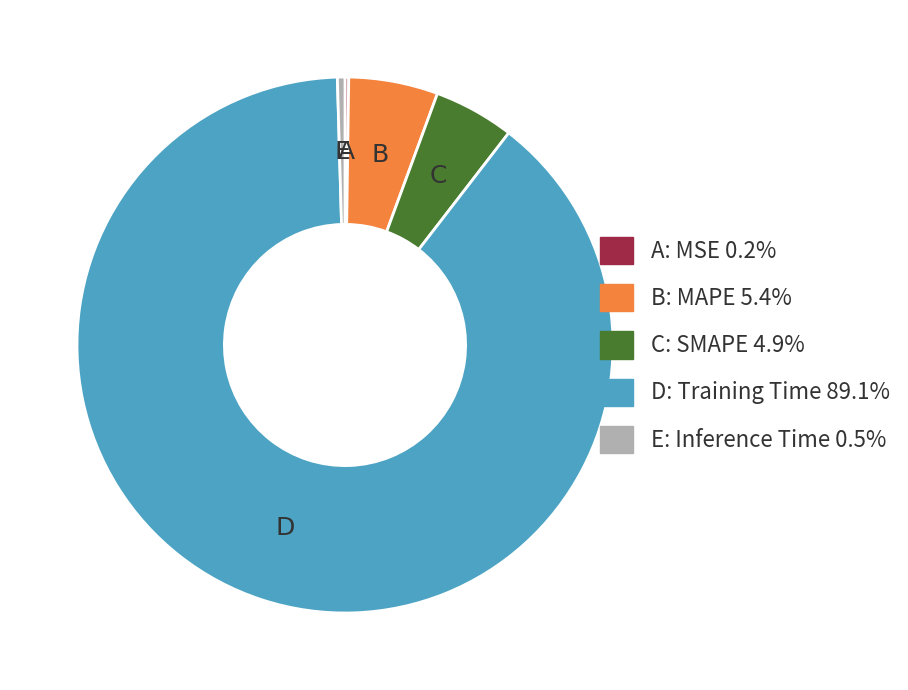

Is the sum of C: SMAPE 4.9% and E: Inference Time 0.5% greater than half?

No